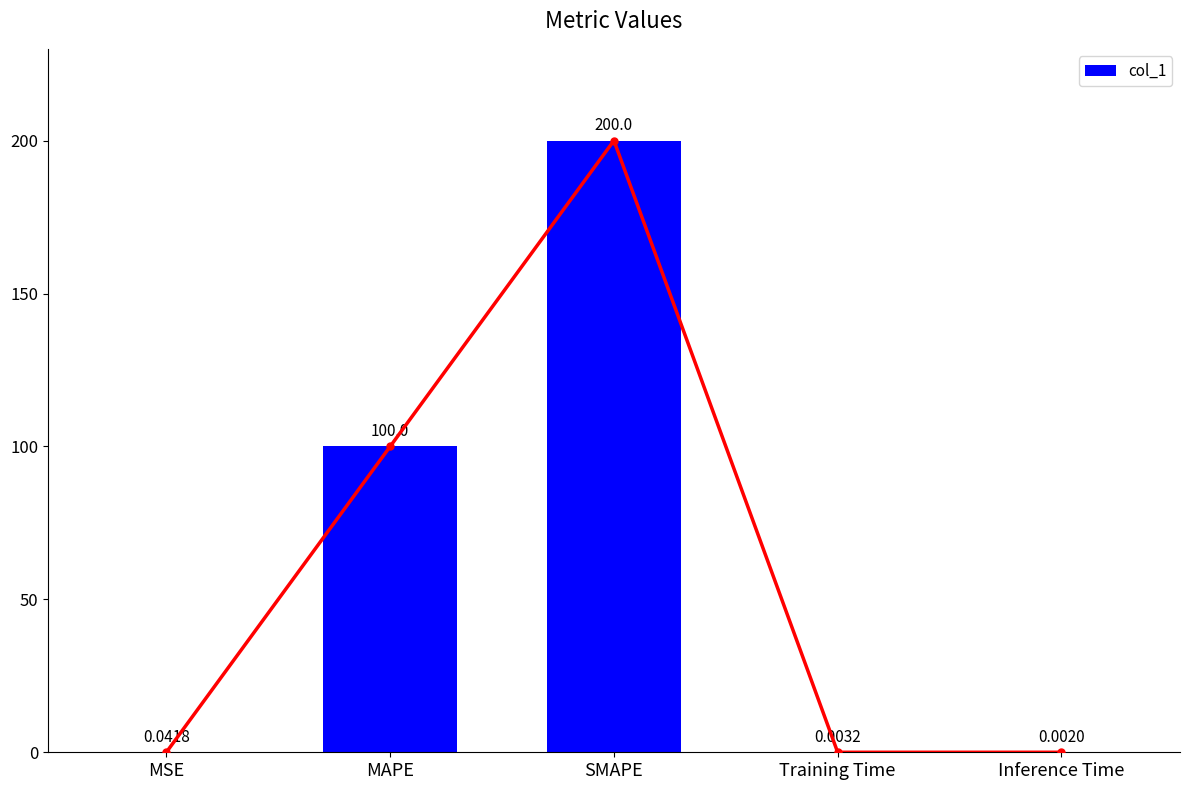

What is the average value?

60.0